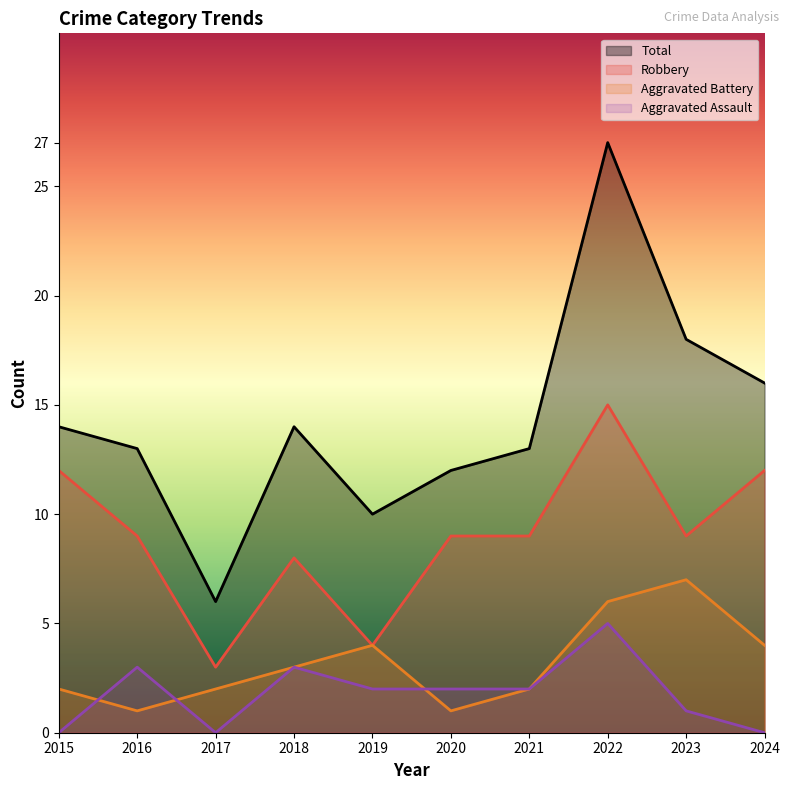

Rank the series by their maximum value, from lowest to highest.

Aggravated Assault, Aggravated Battery, Robbery, Total